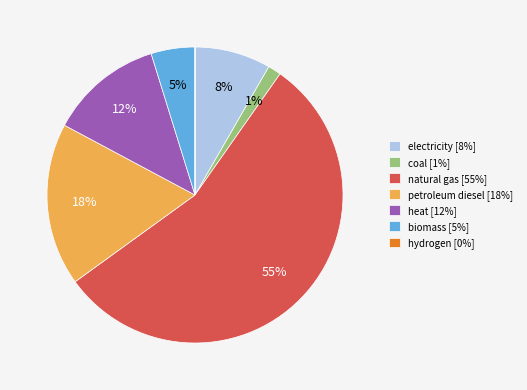

The biomass [5%] slice represents 10% of the pie. True or false?

False